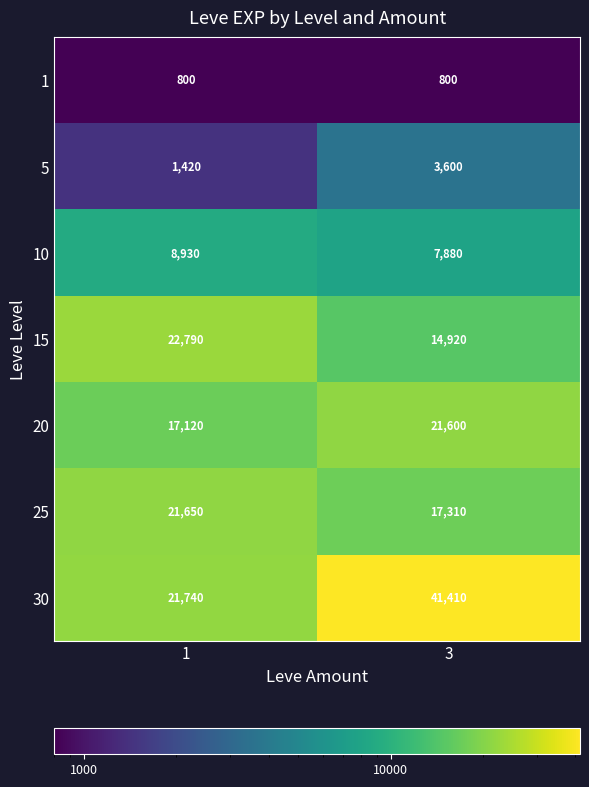

What is the highest value of the 10 series?

8930